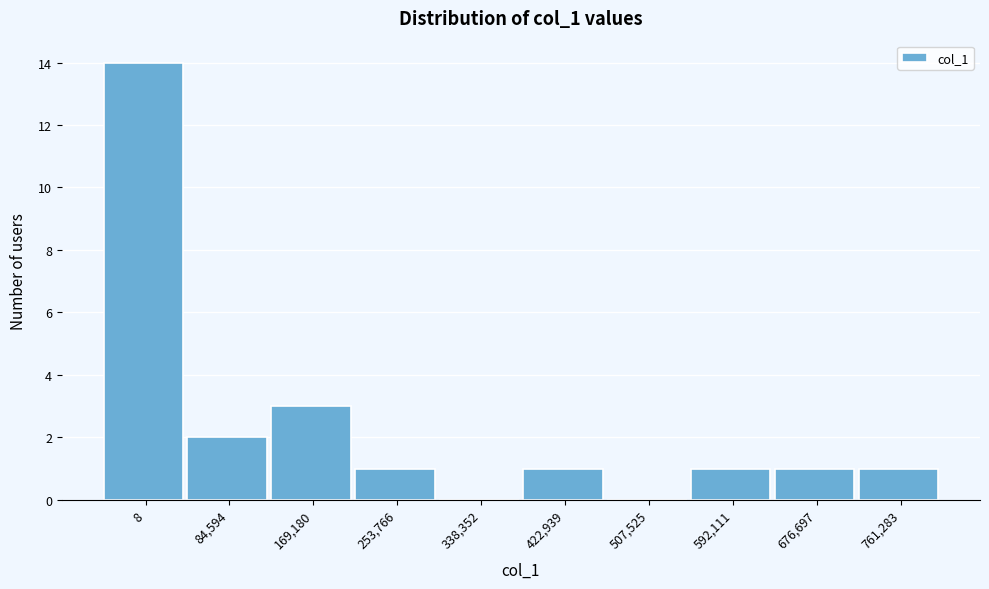

Reading left to right, transcribe all the data shown in this chart.

8=14	84,594=2	169,180=3	253,766=1	338,352=0	422,939=1	507,525=0	592,111=1	676,697=1	761,283=1